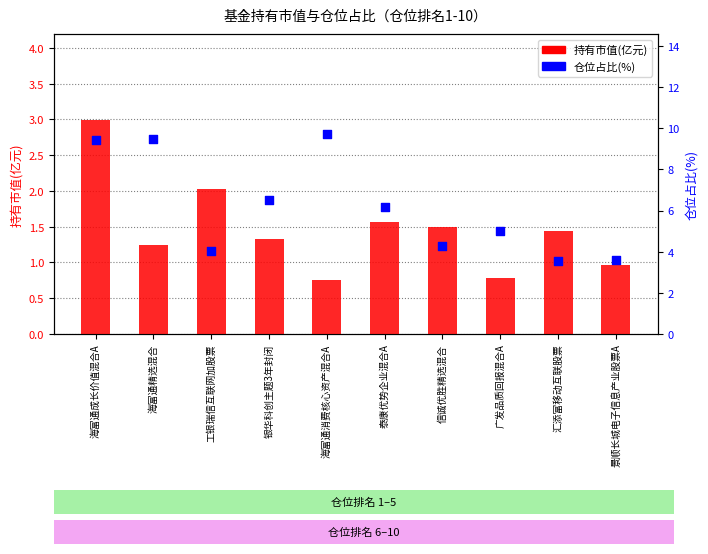

Which series has the largest total across all categories?

仓位占比(%)